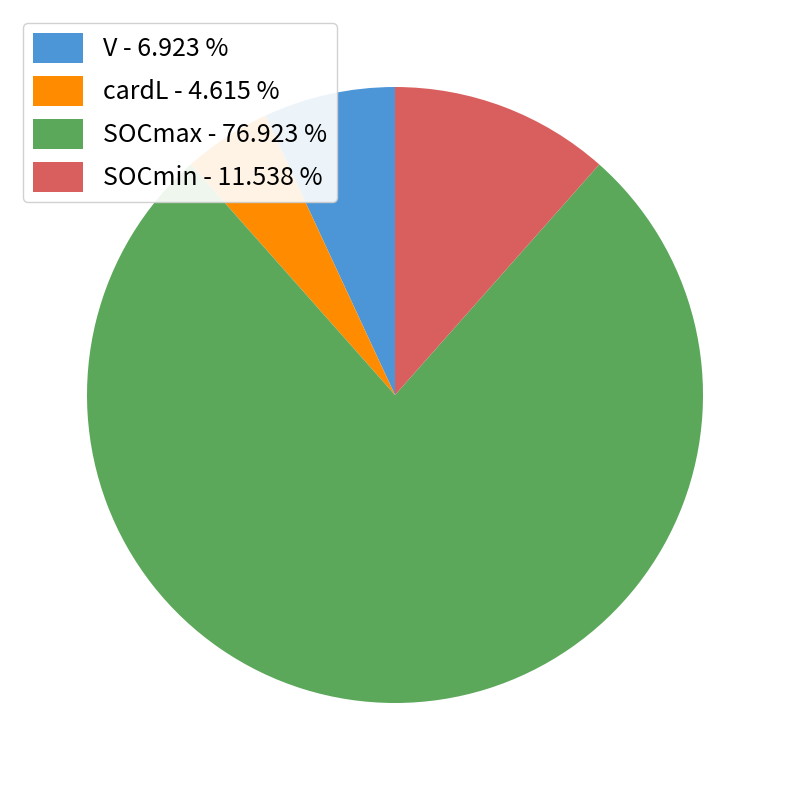

What is the largest slice in the pie chart?

SOCmax